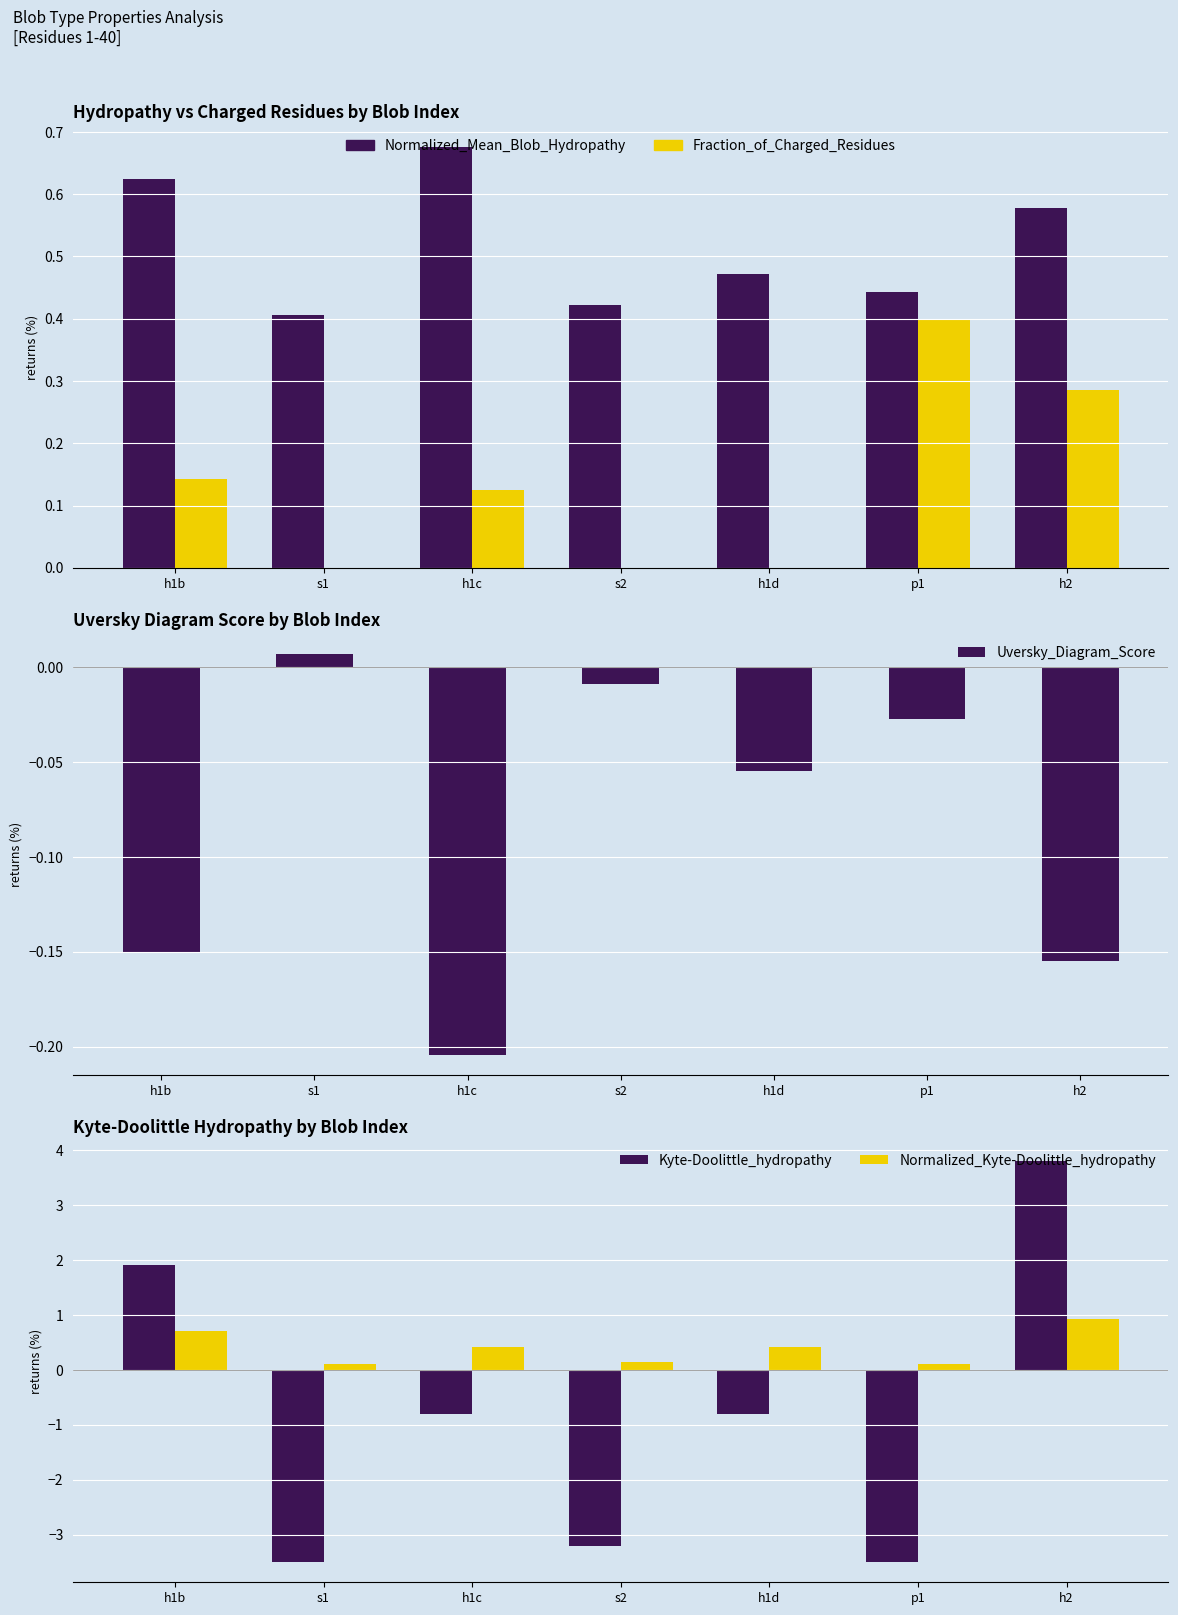

Count the number of data series in this chart.

5